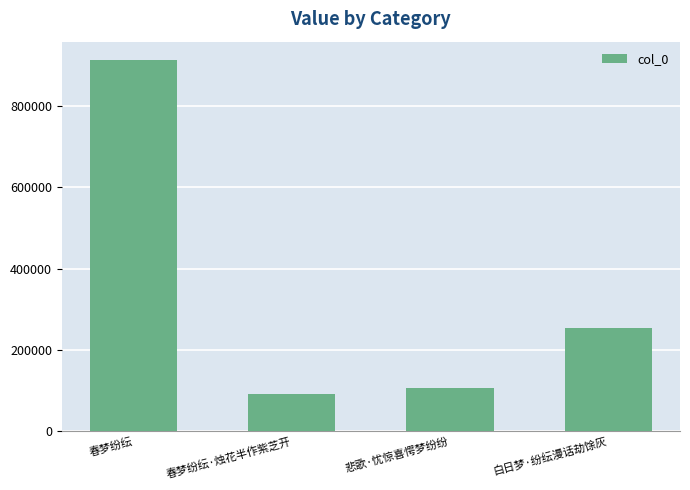

True or false: the data shows 107868 at 白日梦·纷纭漫话劫馀灰.

False